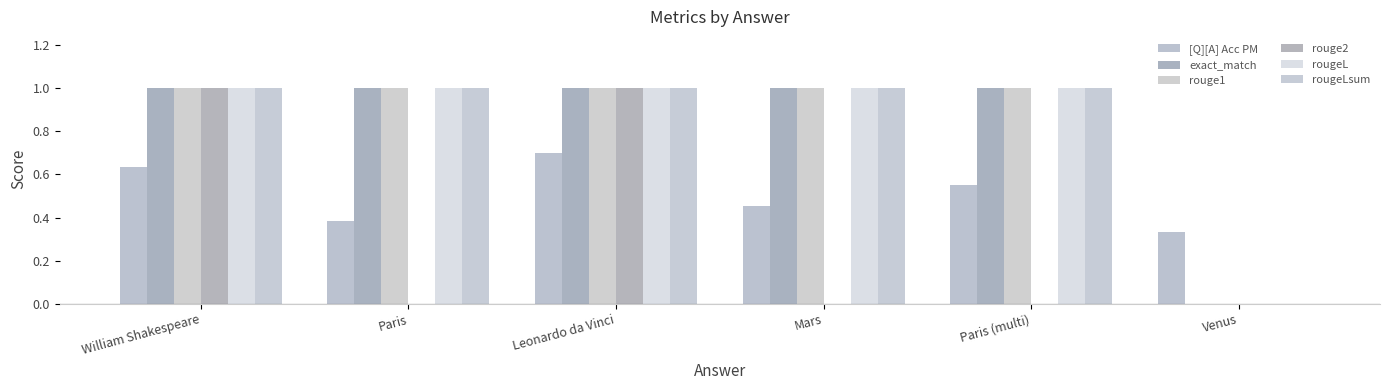

What is the approximate value of rouge1 at Paris (multi)?

1.0